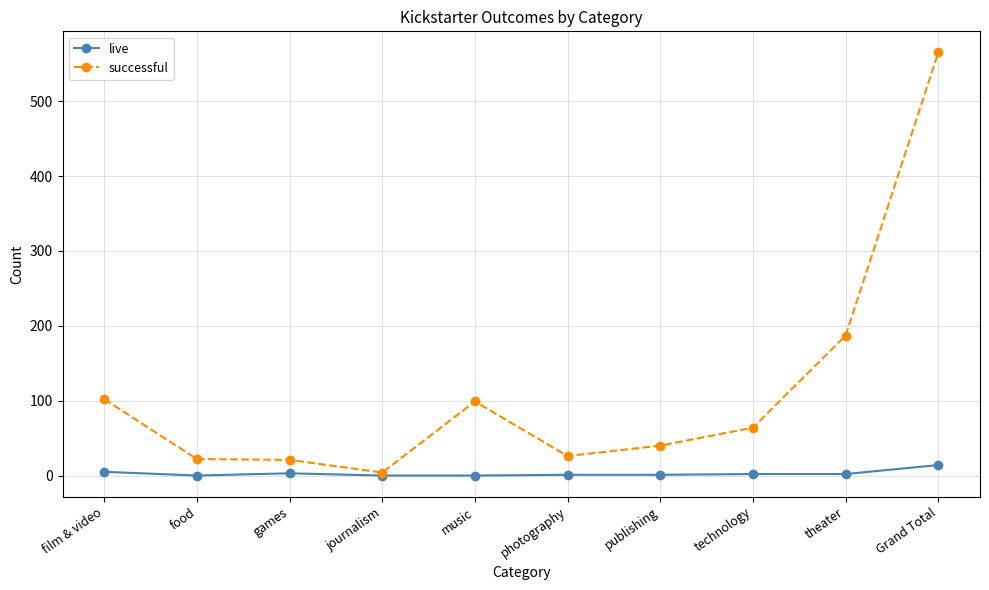

At which category is the sum across all series the highest?

Grand Total